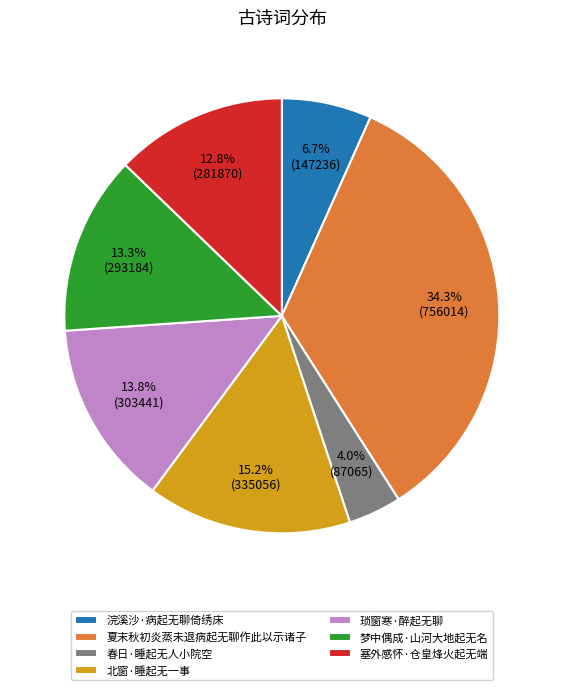

The 琐窗寒·醉起无聊 slice represents 14% of the pie. True or false?

True